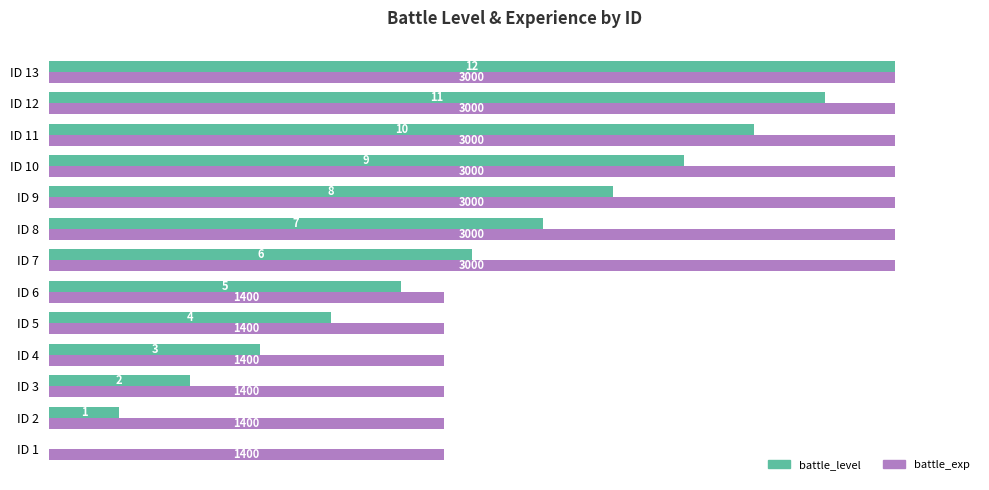

What are all the series names shown in the legend?

battle_level, battle_exp